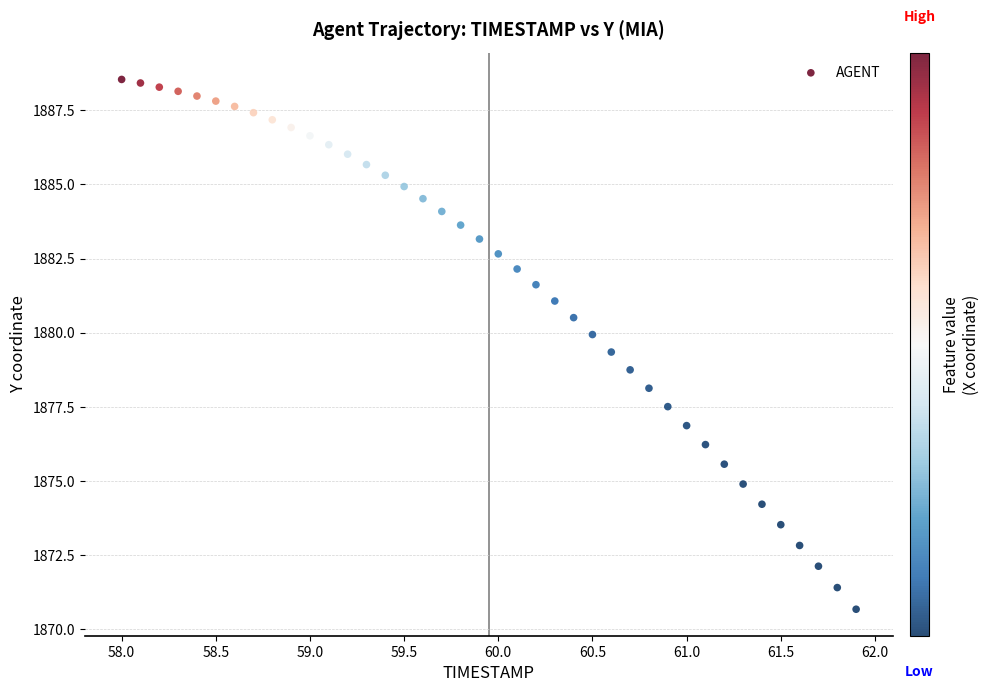

What is the range of Y values (max minus min)?

17.9